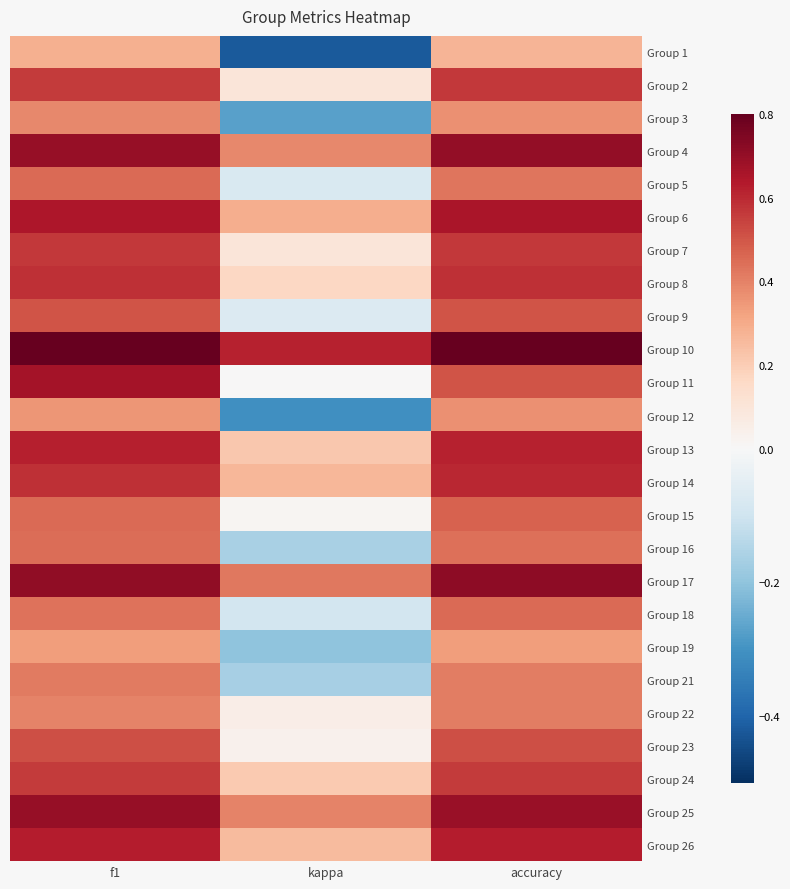

How many data points does each series have?

3